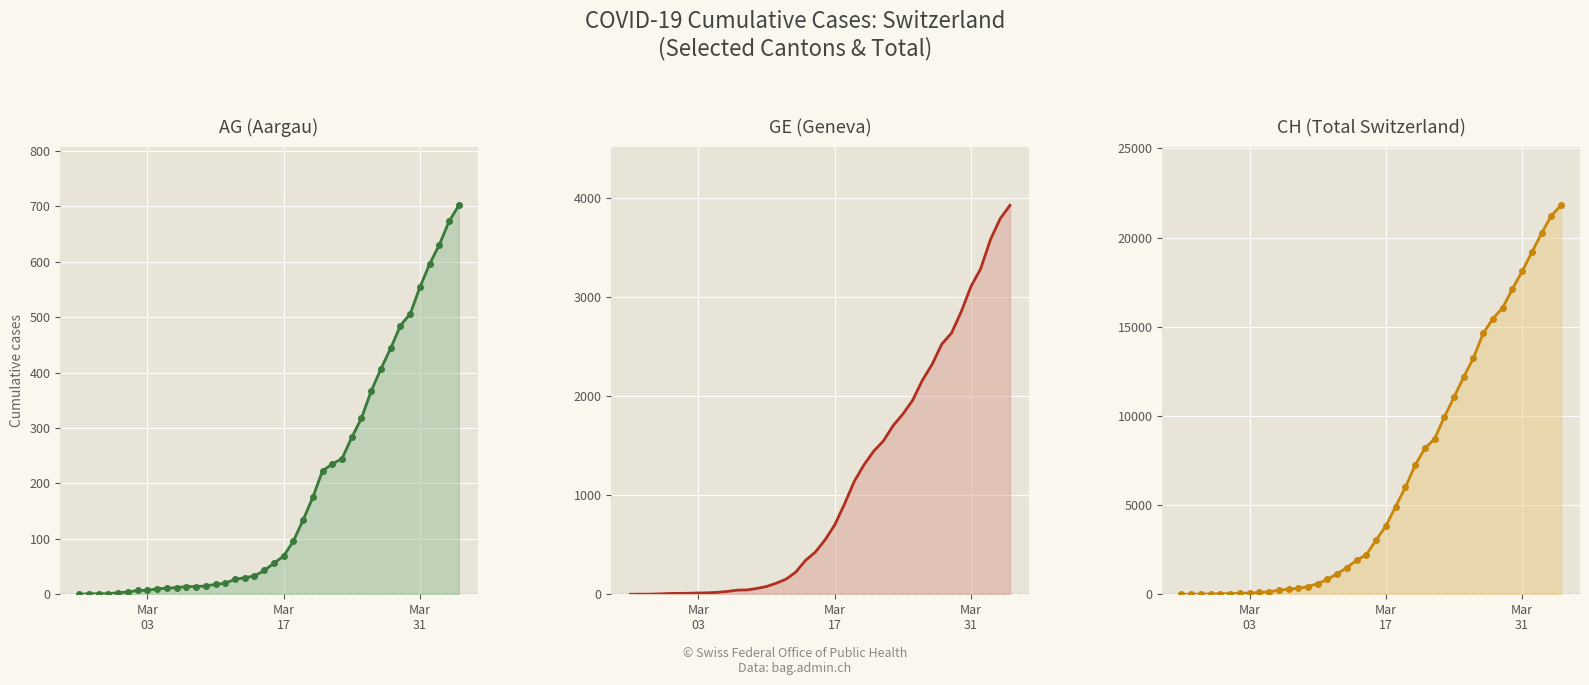

How many distinct data groups are displayed?

3